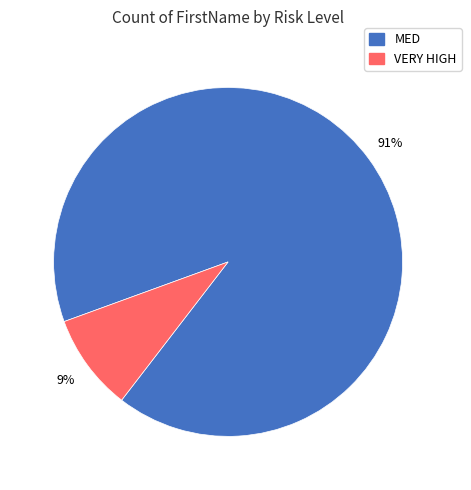

To the nearest percent, what is the difference between the largest and smallest slice percentages?

82%